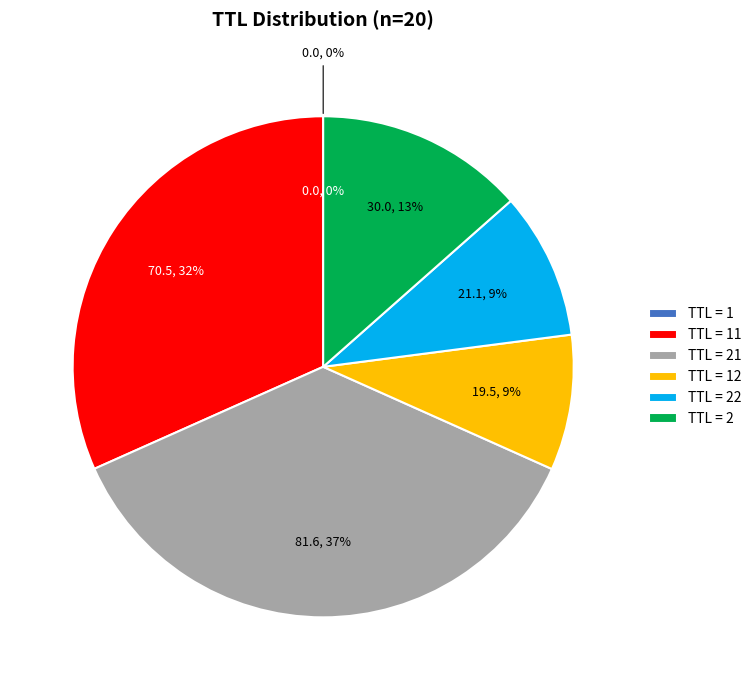

Does any single category account for the majority?

Yes